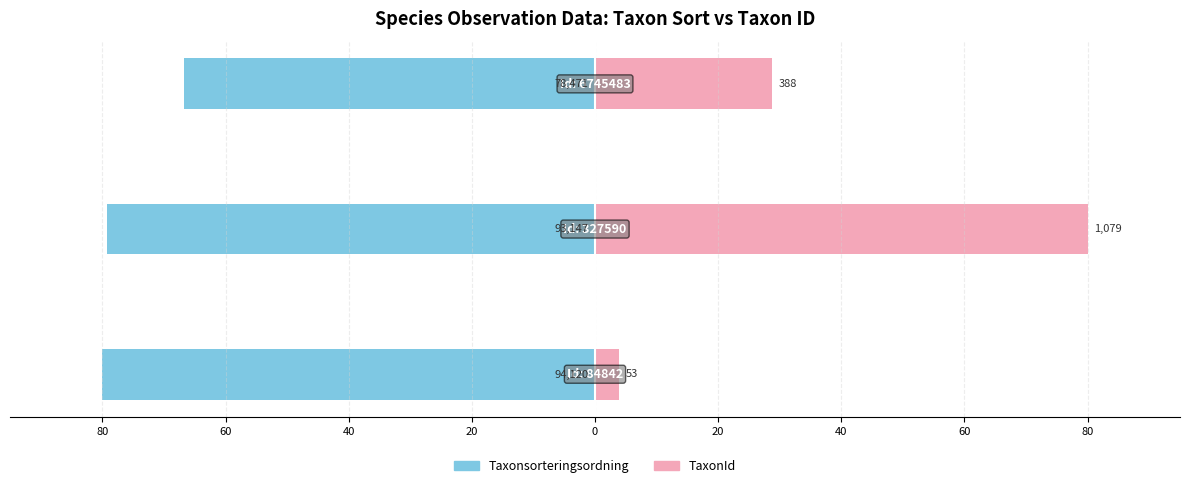

Reading right to left, list all the values displayed in this chart.

Taxonsorteringsordning: 40=-66.7	60=-79.2	80=-80.0
TaxonId: 40=28.8	60=80.0	80=3.9